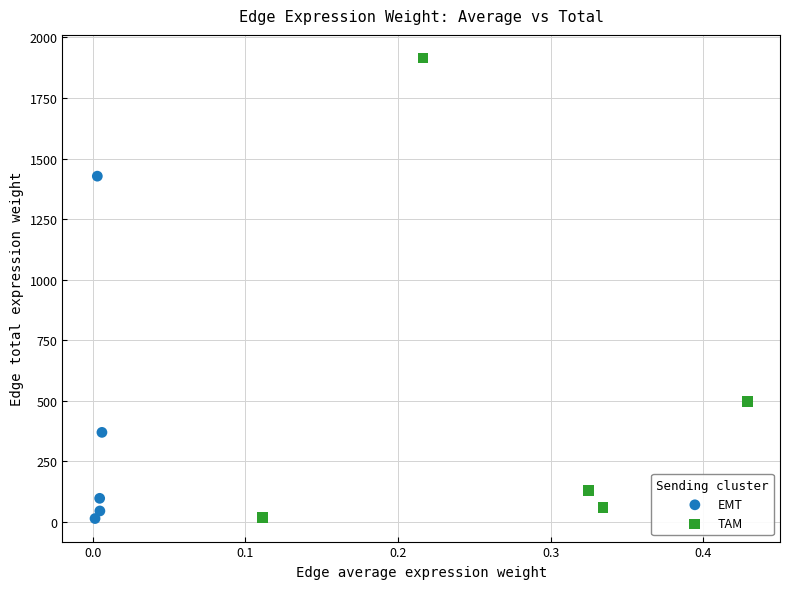

Which series reaches the maximum Y coordinate?

TAM